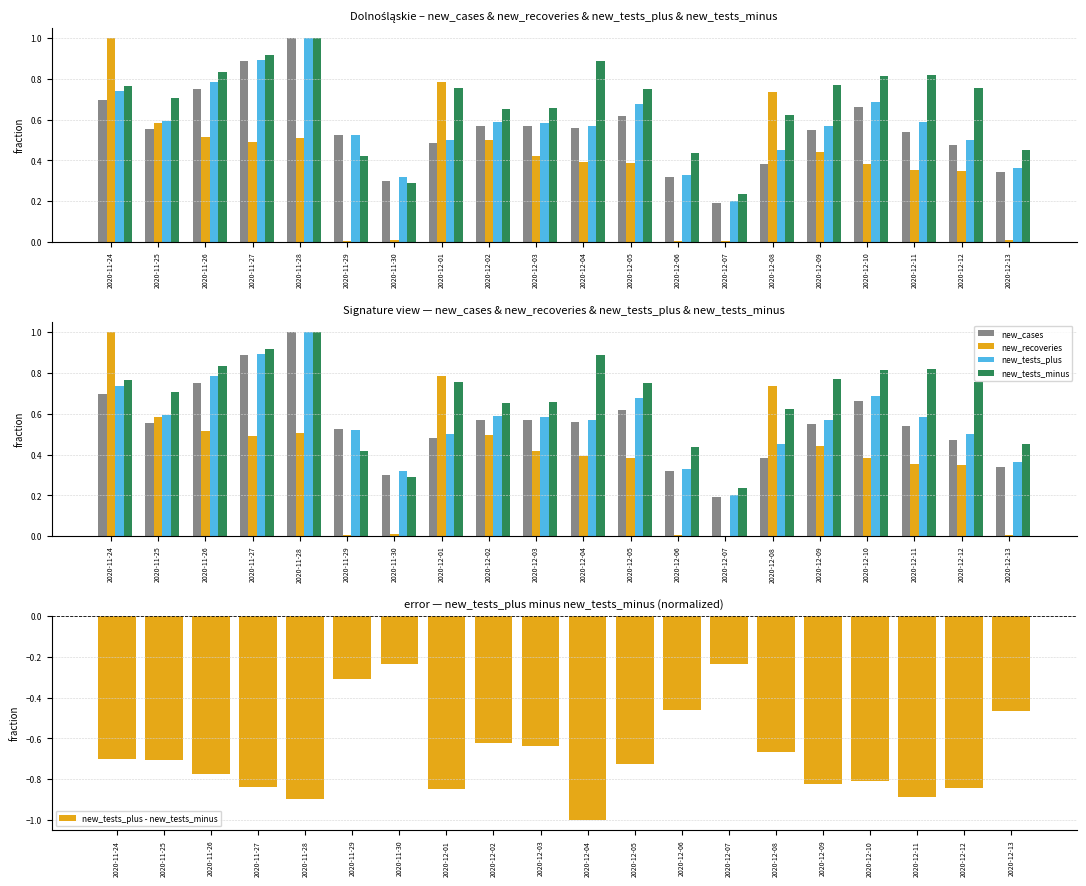

What is the value of the new_tests_minus bar at the 8th from the left?

0.8